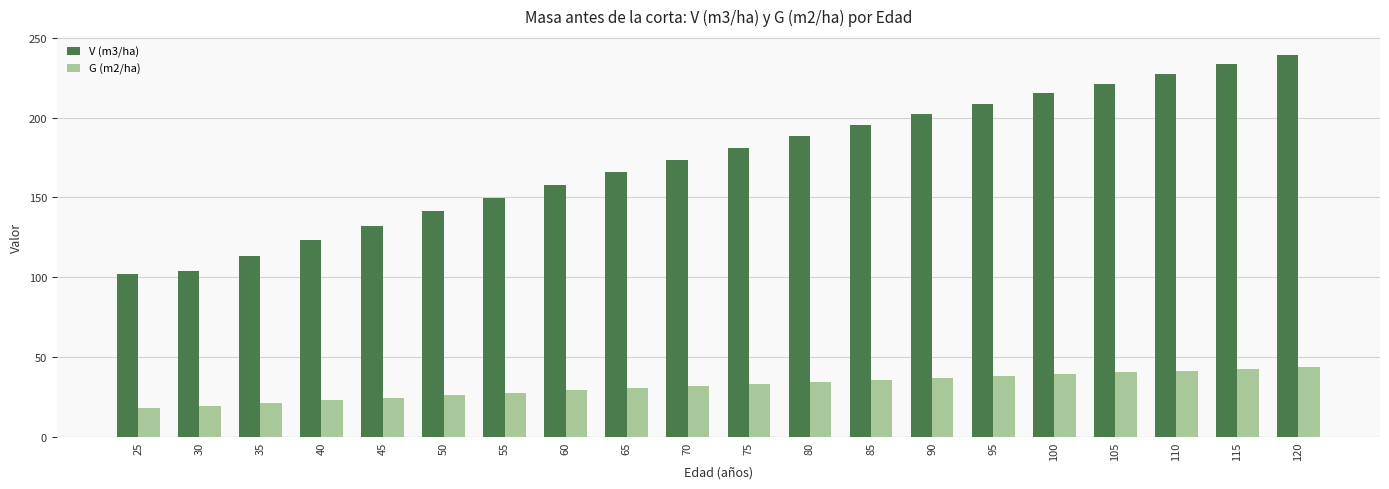

What are all the series names shown in the legend?

V (m3/ha), G (m2/ha)